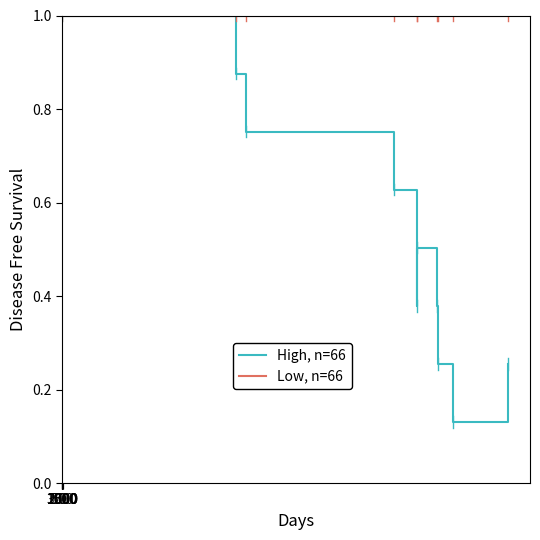

What are all the series names shown in the legend?

High, n=66, Low, n=66